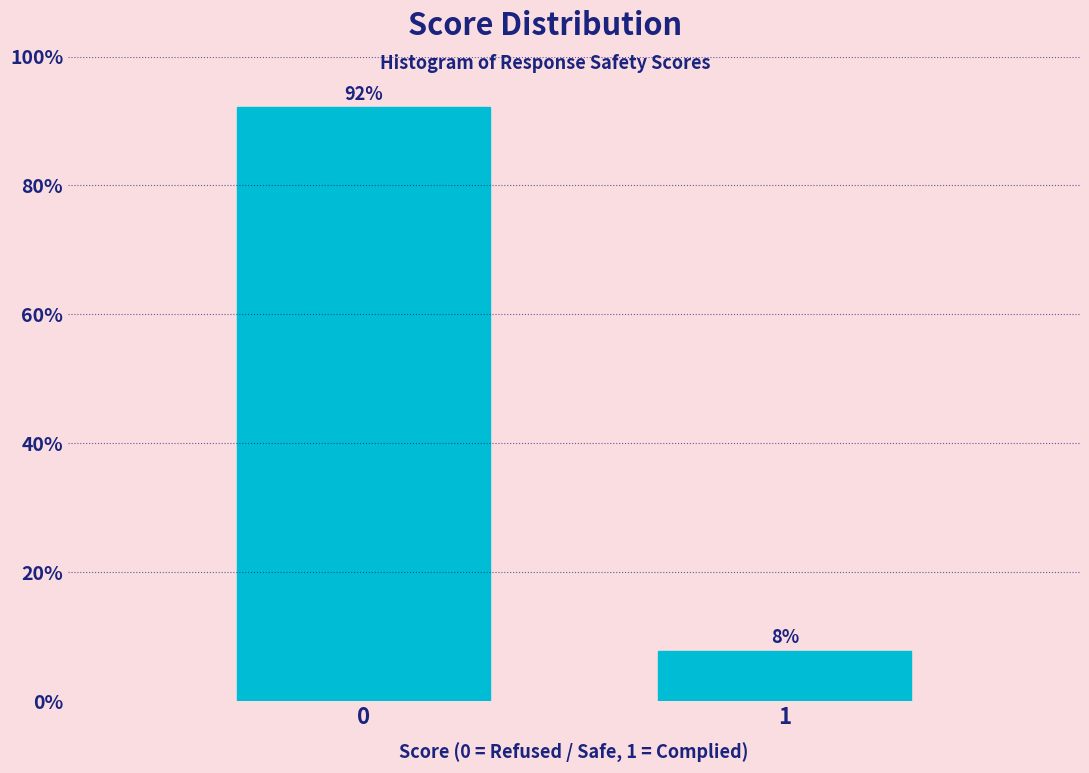

What is the value of the 1st bar from the left?

92.2